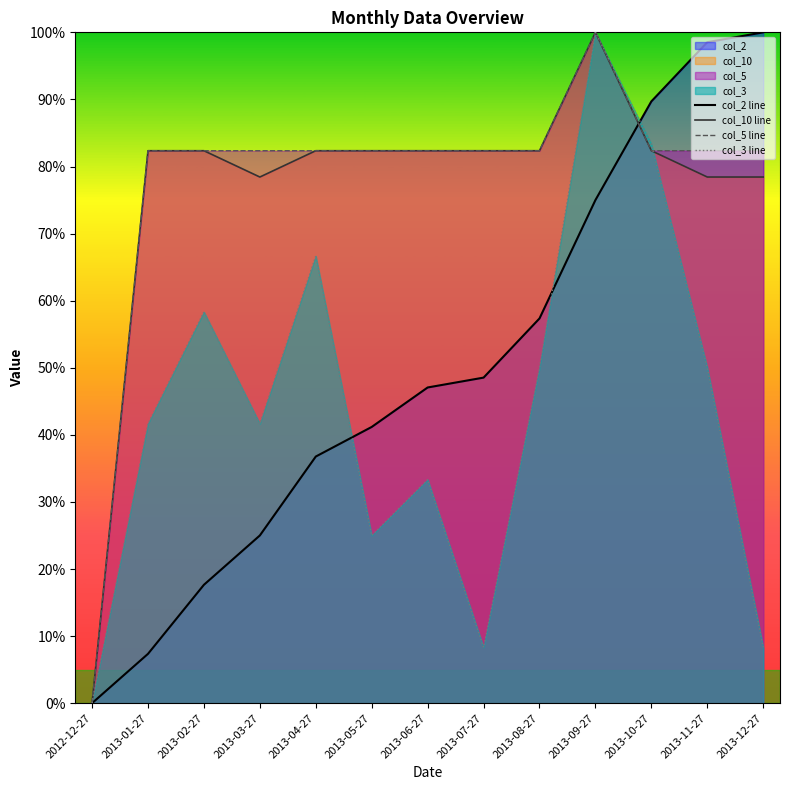

At which label is col_10 line closest to 50?

2013-03-27